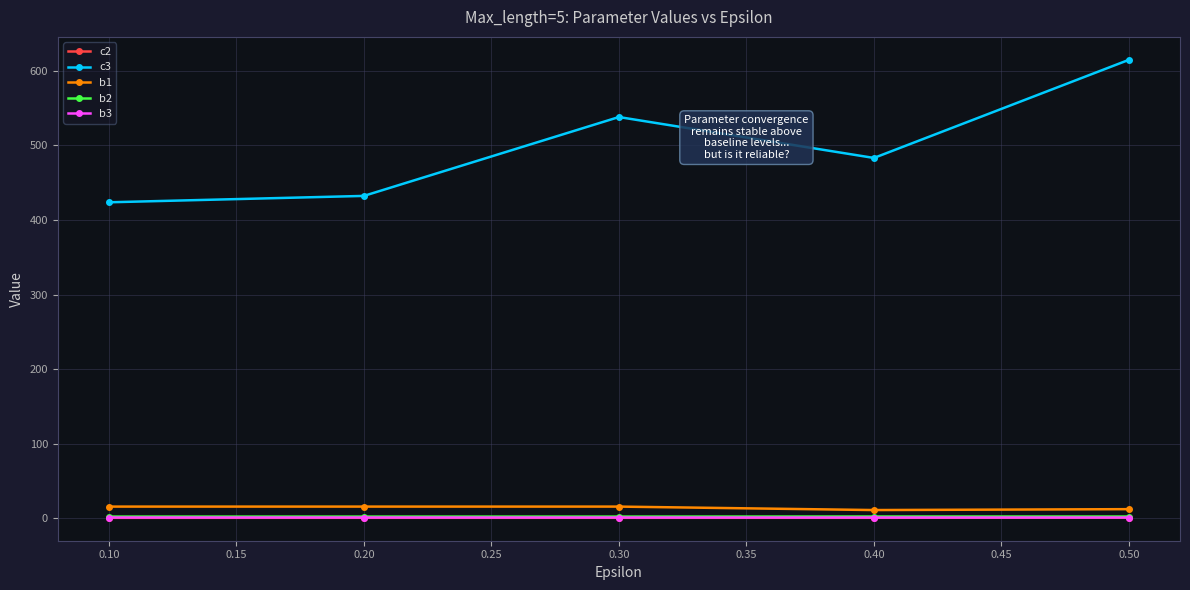

What is the sum of all b2 values?

11.3